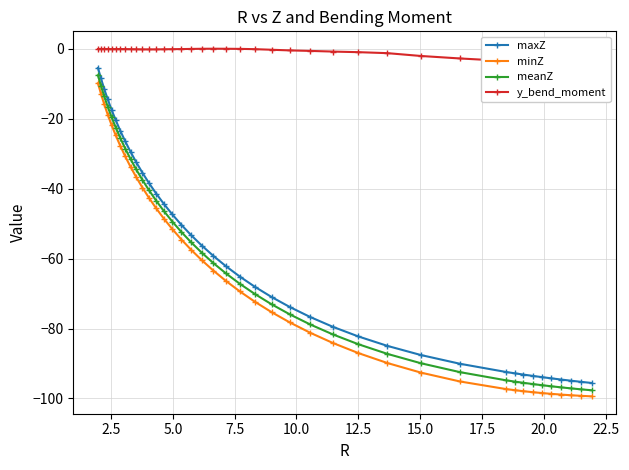

Is this an area chart (filled region under the line)?

No